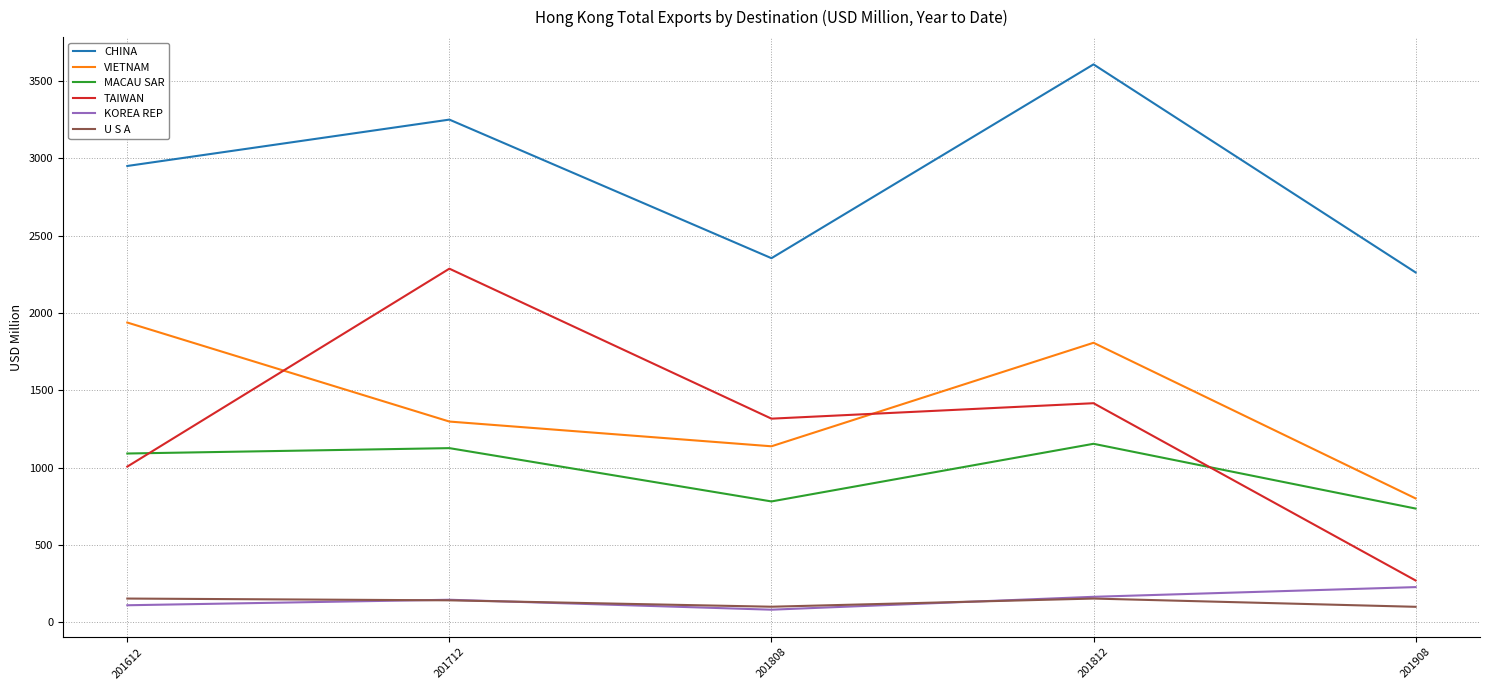

Which series has the widest spread of values?

TAIWAN